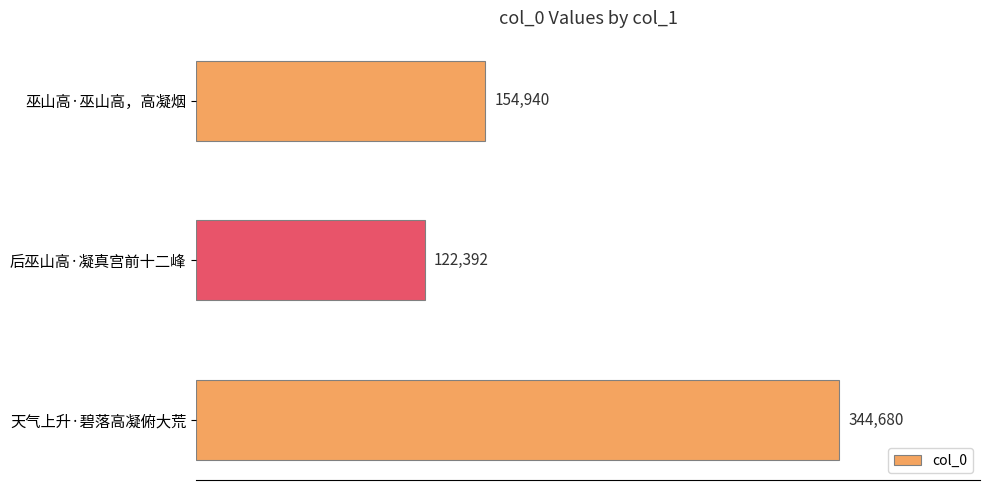

What is the change in value from 巫山高·巫山高，高凝烟 to 后巫山高·凝真宫前十二峰?

-32548